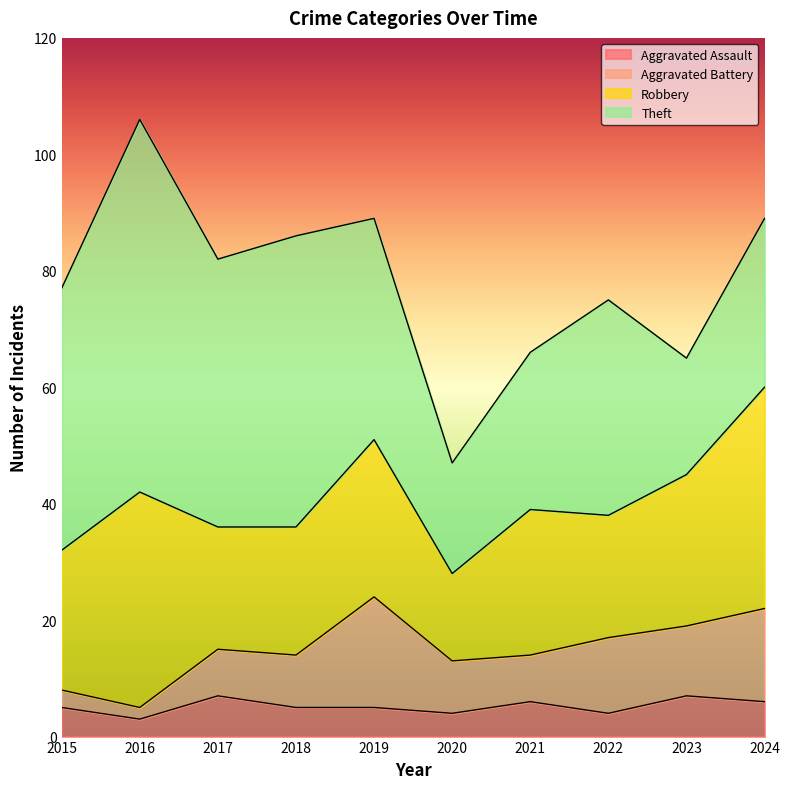

What value does the Robbery series have at 2022?

21